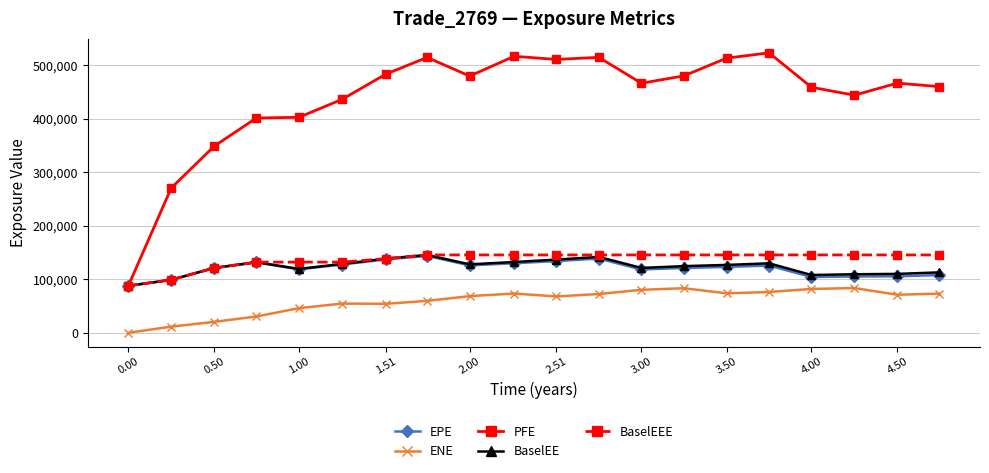

Does the chart have visible grid lines?

Yes